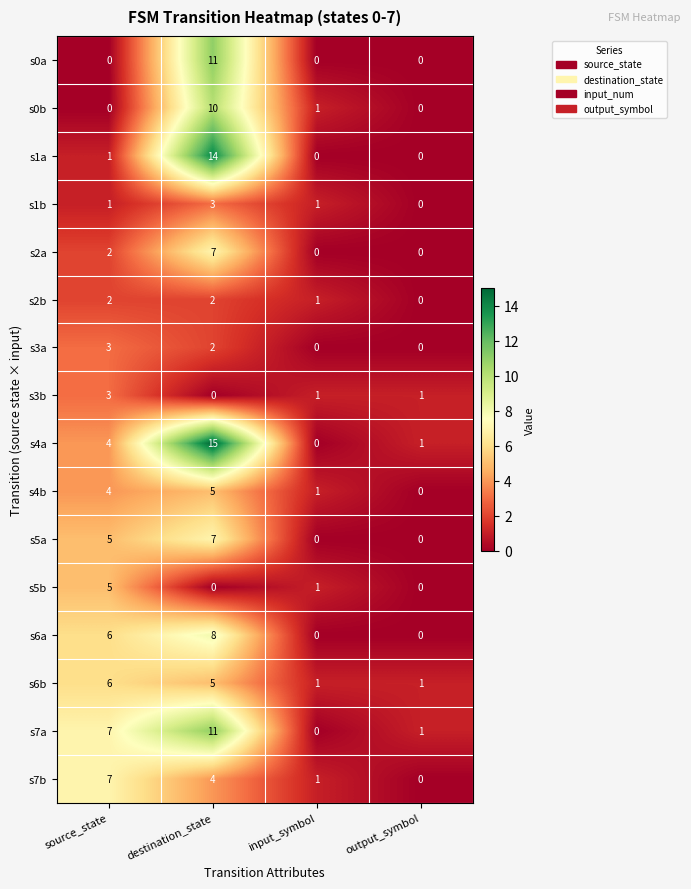

At how many categories does at least one series exceed 4?

2